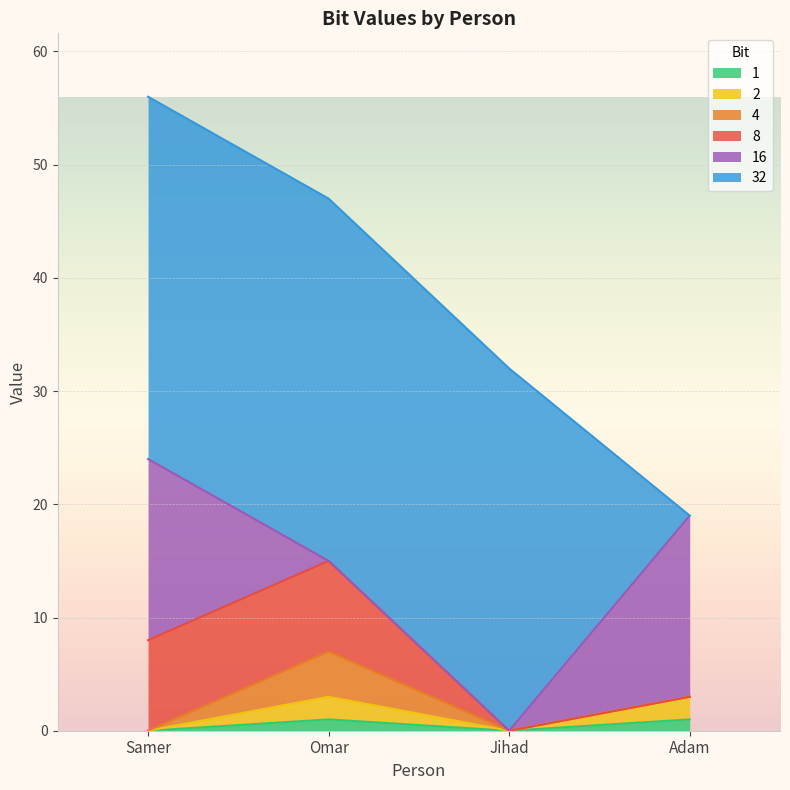

Between Adam and Omar, which is larger?

Adam